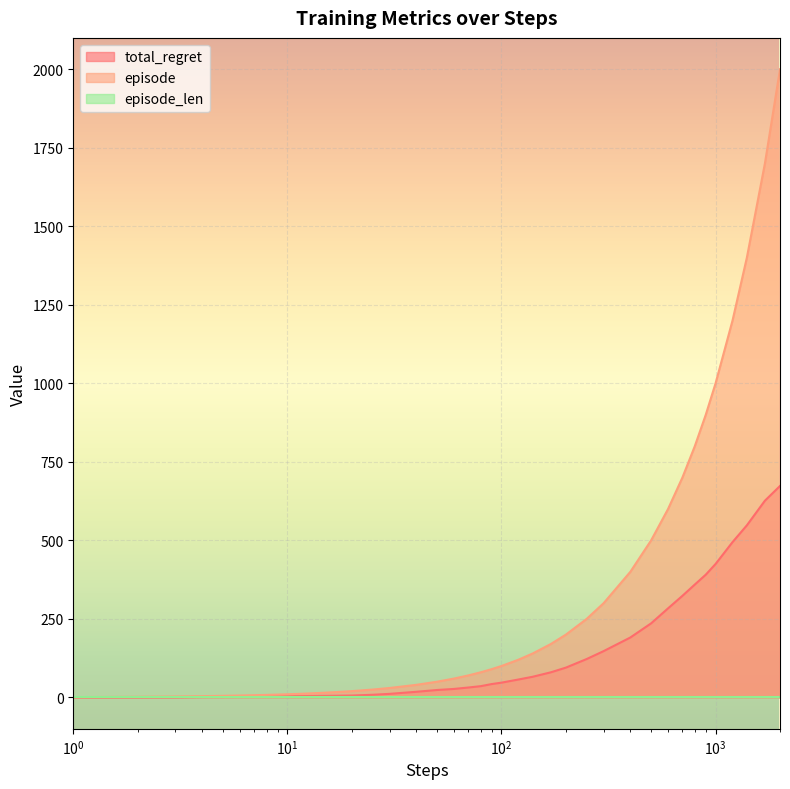

Which series has the largest range (max minus min)?

episode